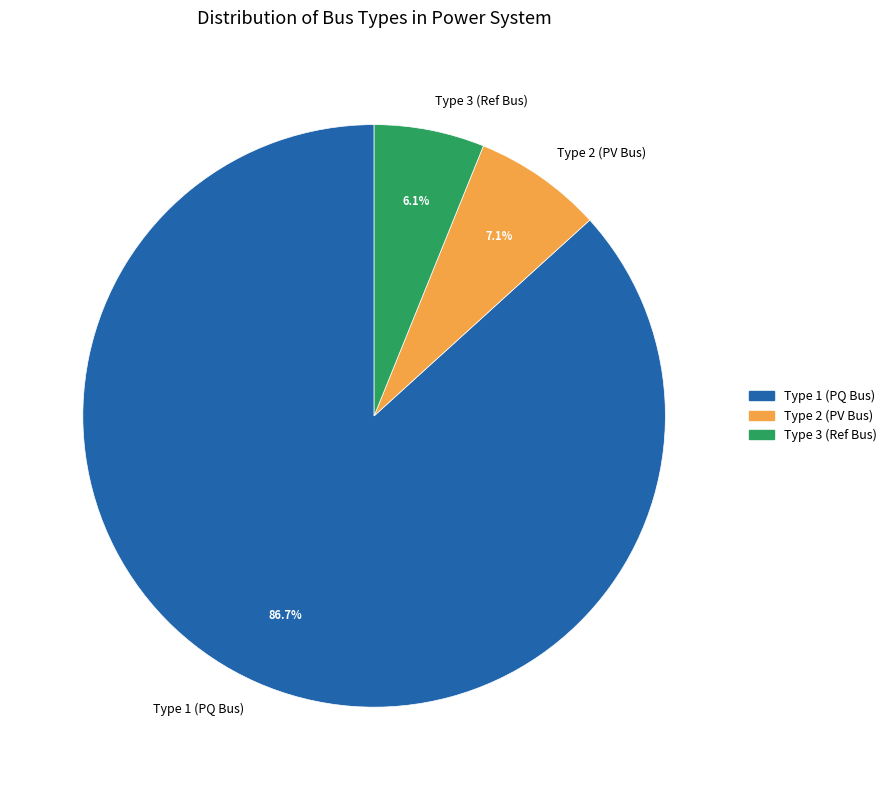

What is the total percentage of Type 1 (PQ Bus) and Type 2 (PV Bus)?

93.9%